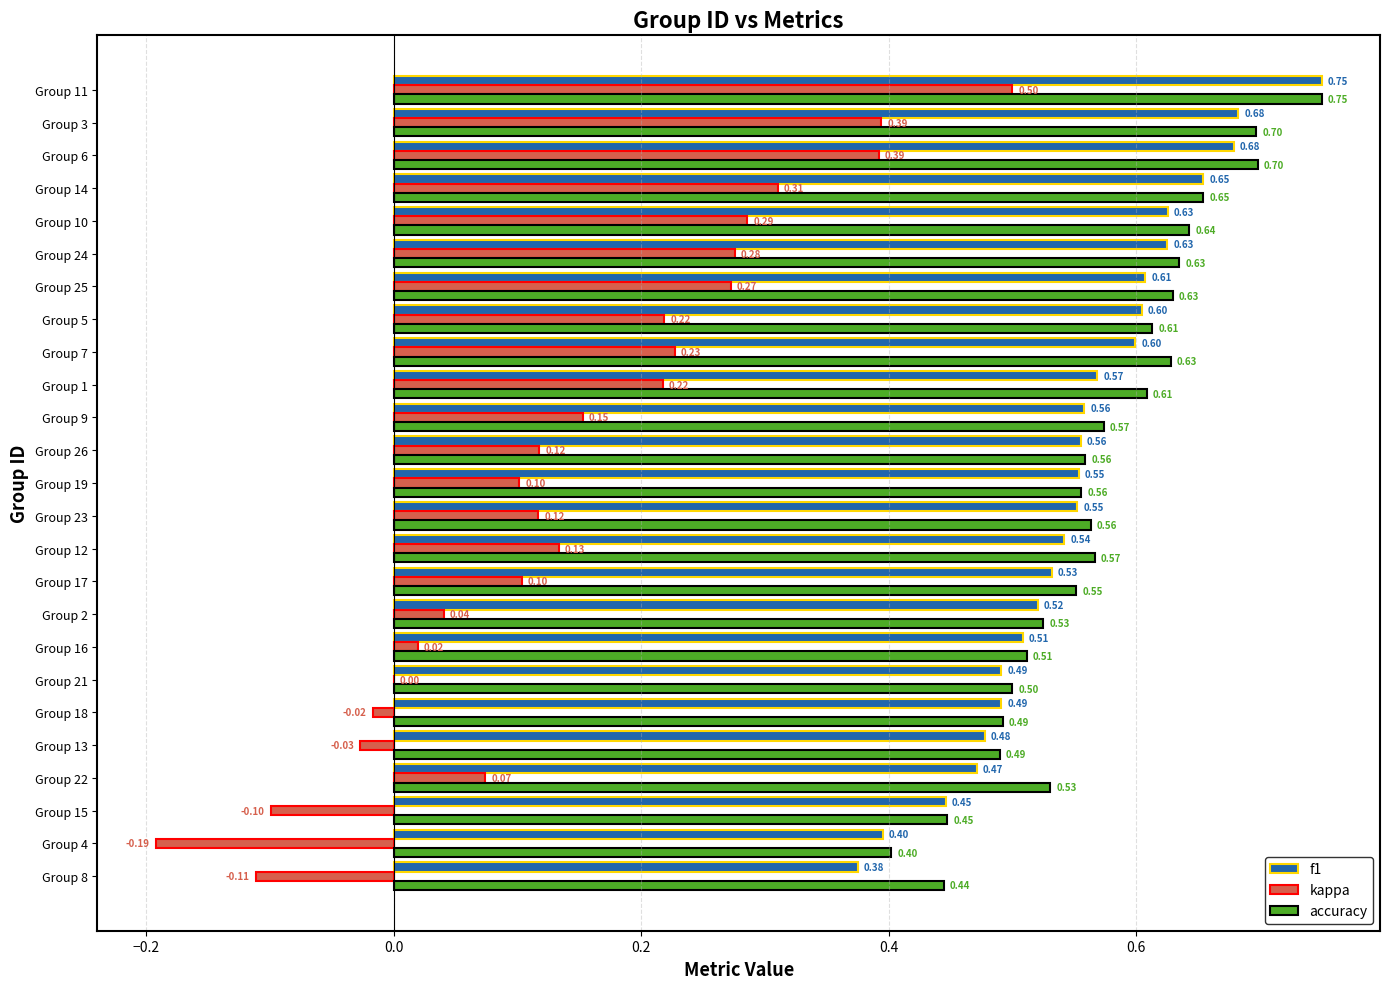

Which series changed the most between Group 16 and Group 7?

kappa